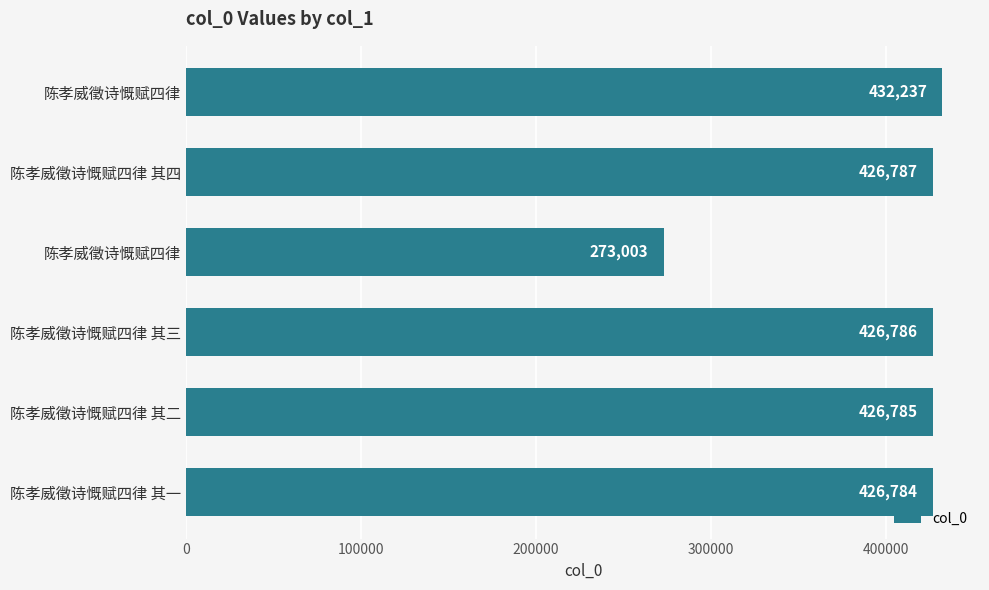

Does the chart contain any negative values?

No